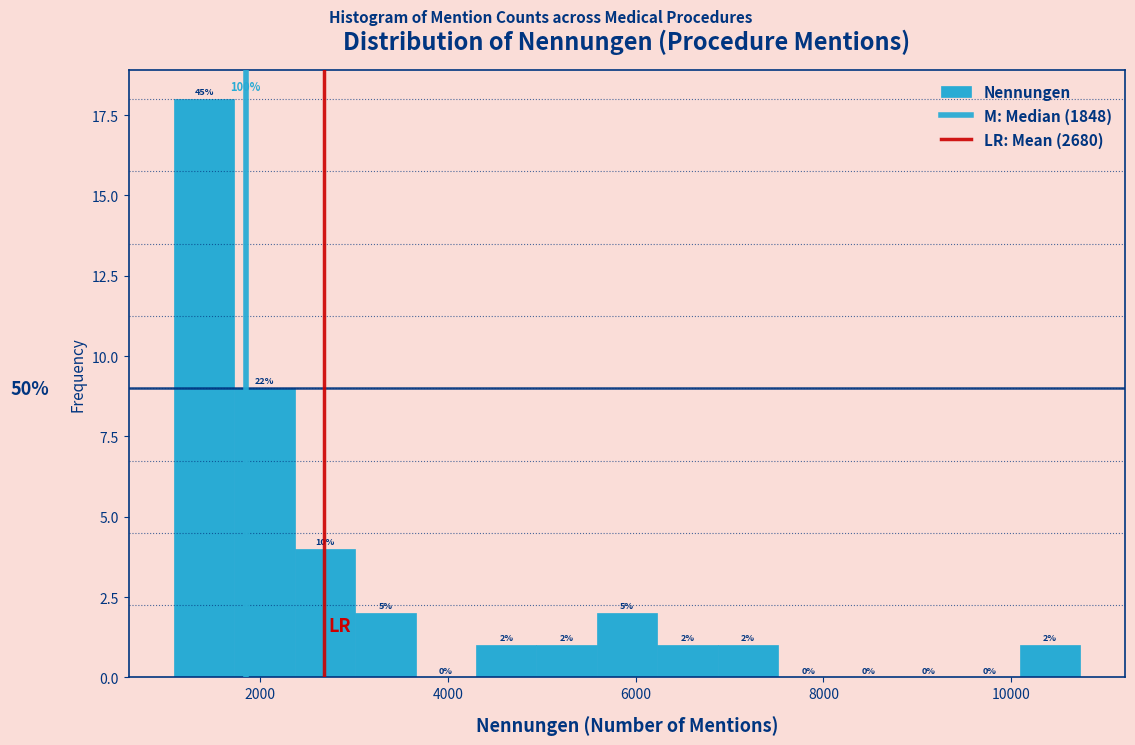

Around what value on the x-axis is the tallest bar? Give the approximate position of its centre, as read against the axis.

1400